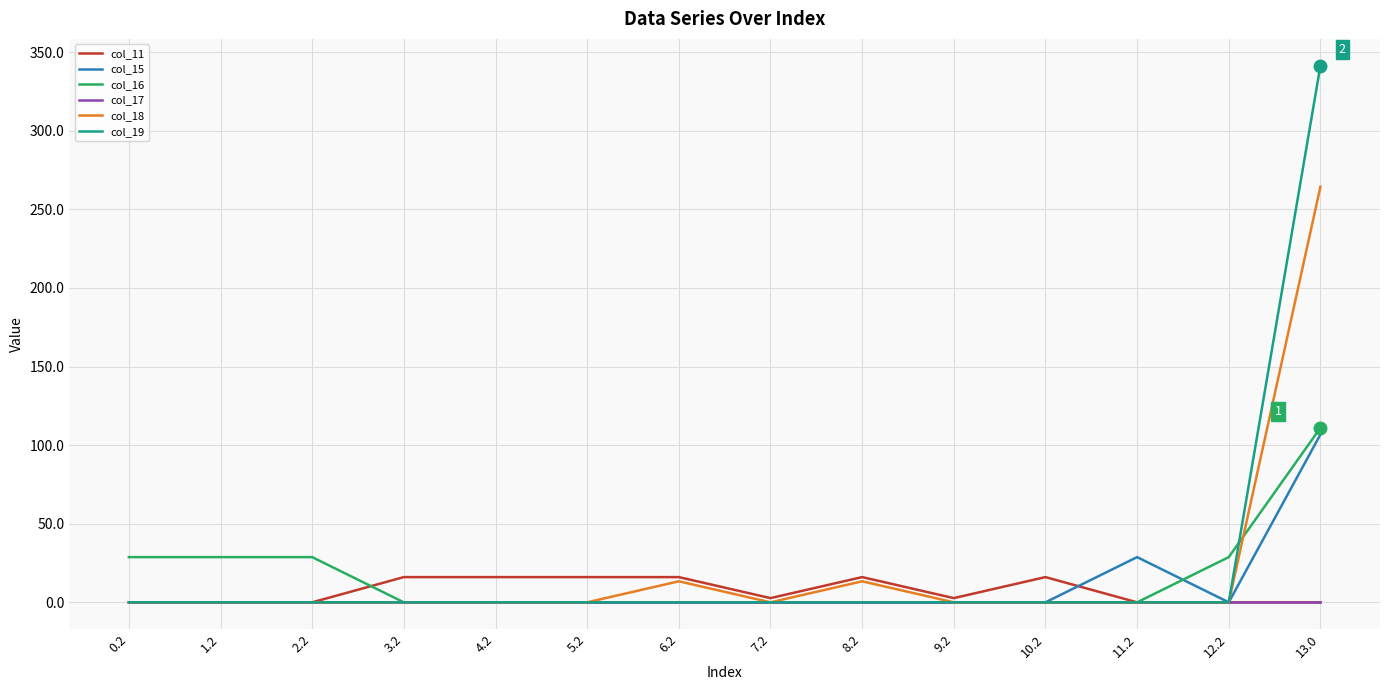

What is the difference between the highest and lowest values at 3.2?

16.0